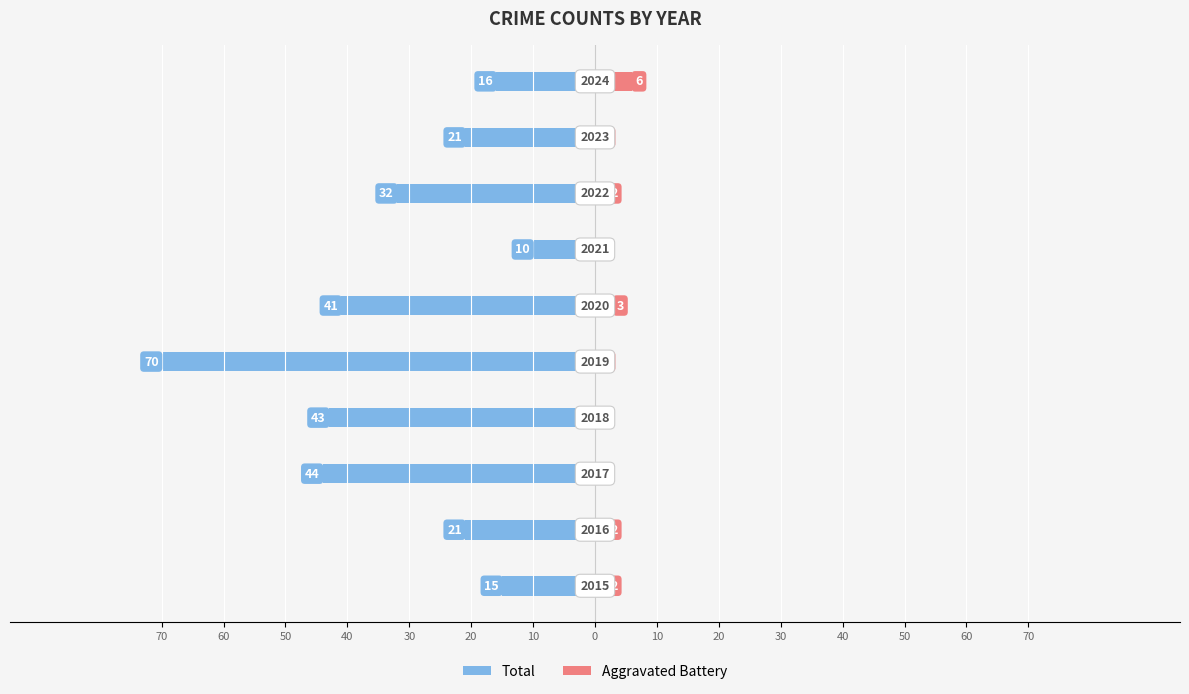

What is the sum of all Aggravated Battery values?

17